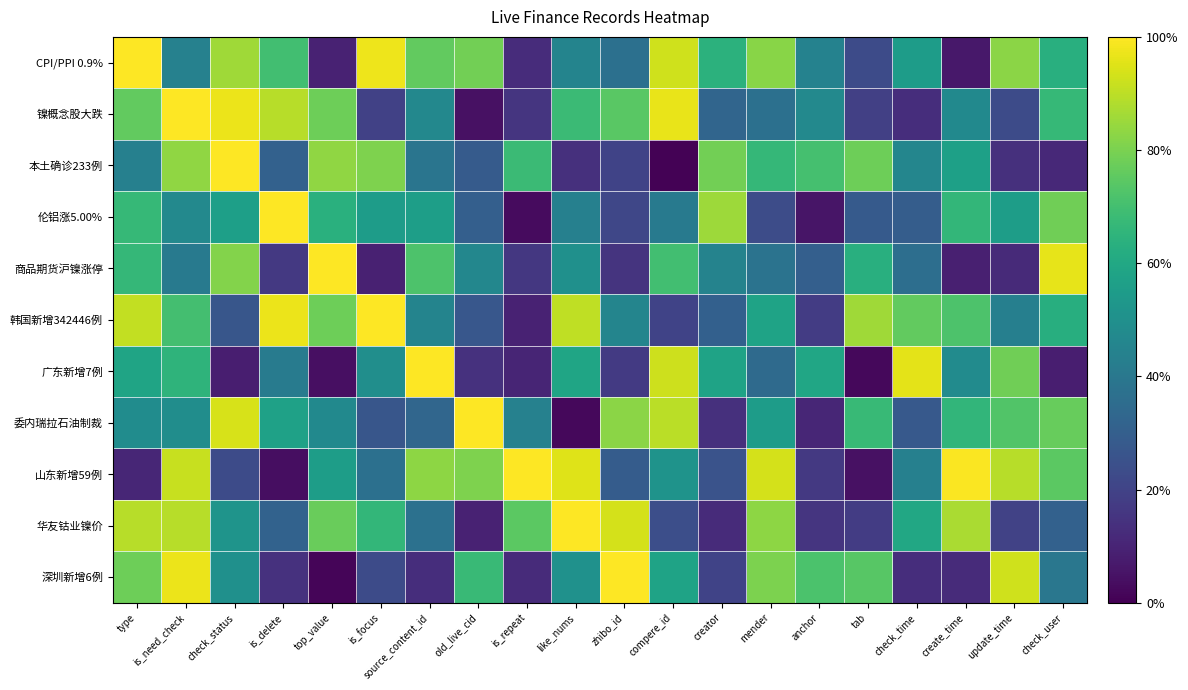

At which category does the chart reach its minimum across all series?

compere_id